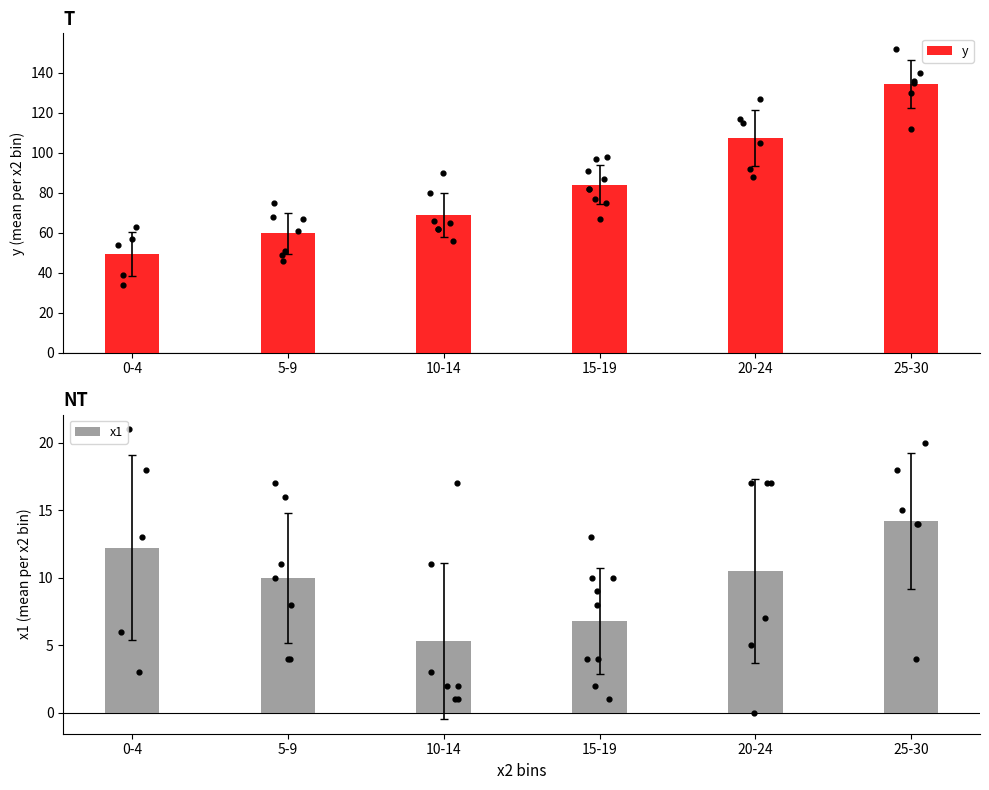

Which series reaches the minimum Y coordinate?

x1